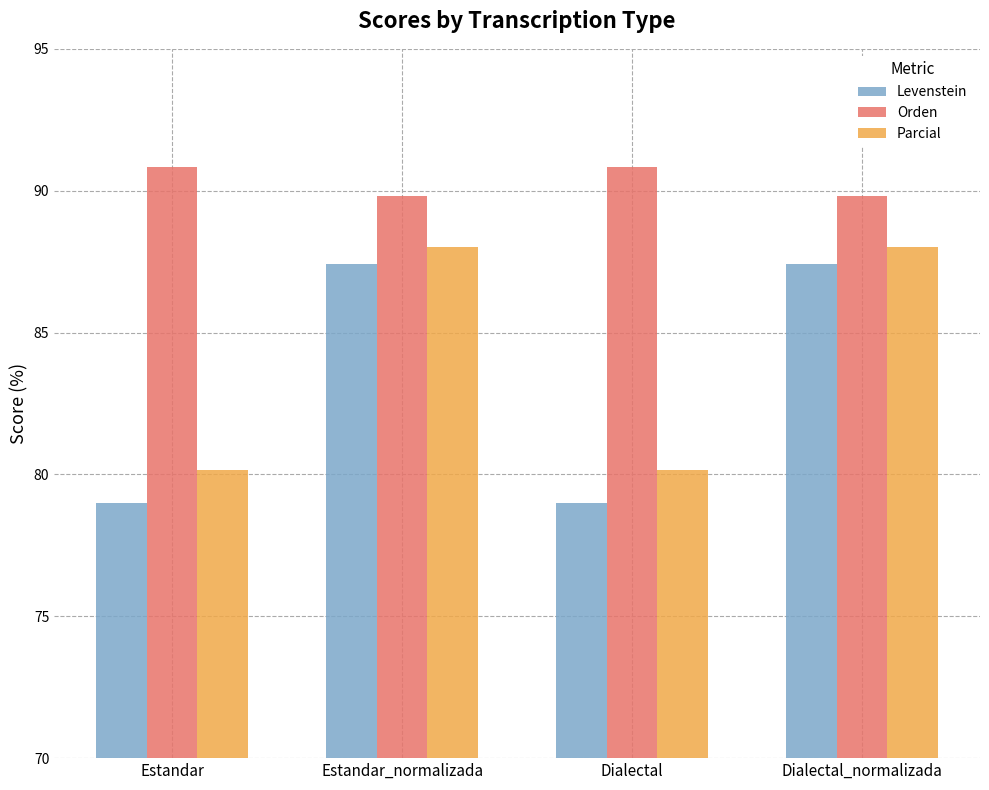

Which series has the largest total across all categories?

Orden